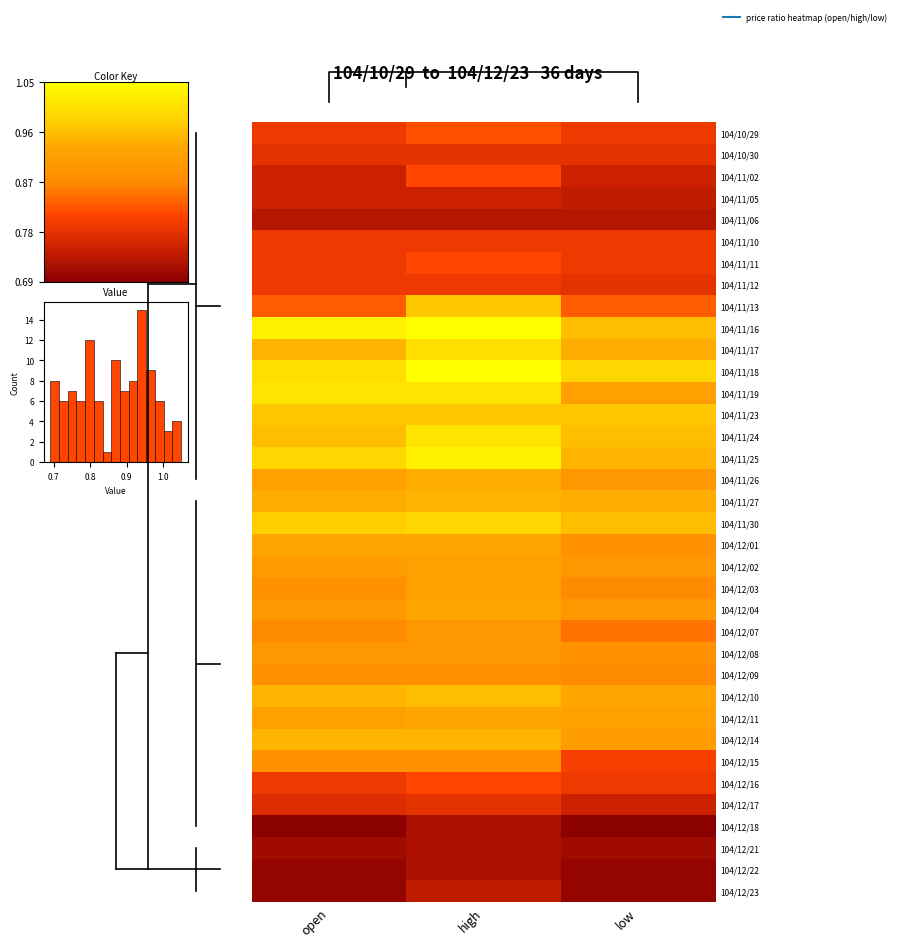

What is the maximum value for 104/11/19?

1.0